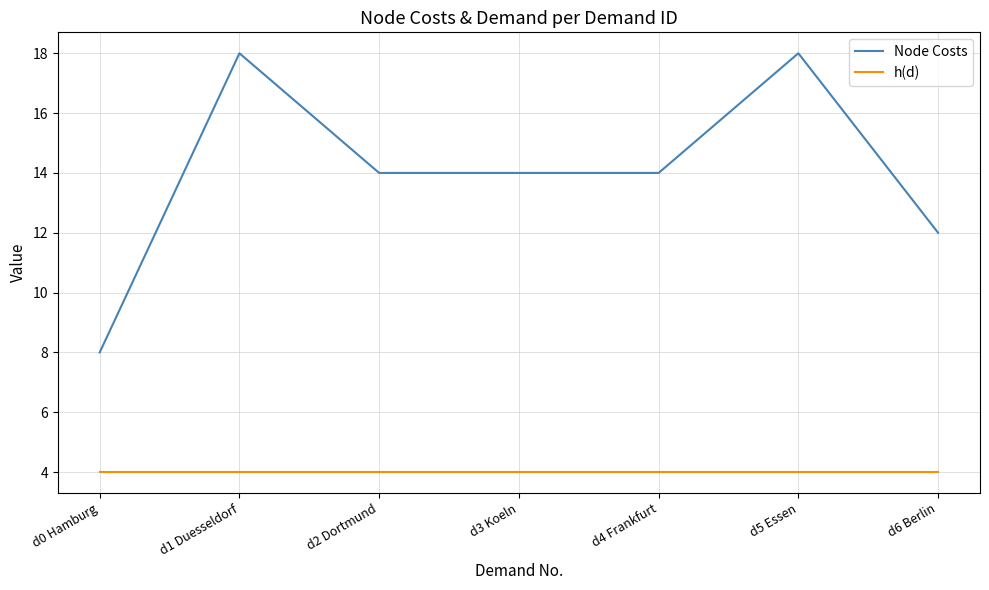

What are all the series names shown in the legend?

Node Costs, h(d)